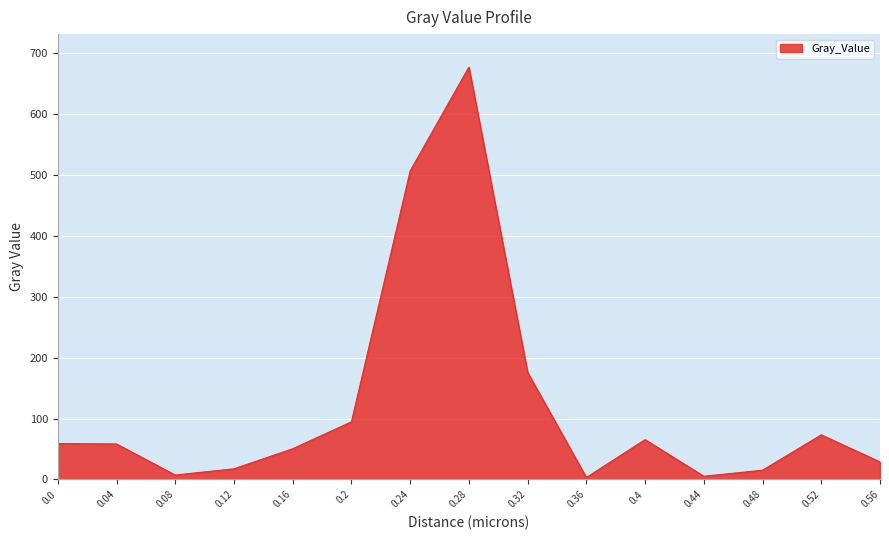

What is the sum of the values at 0.32 and 0.08?

183.1